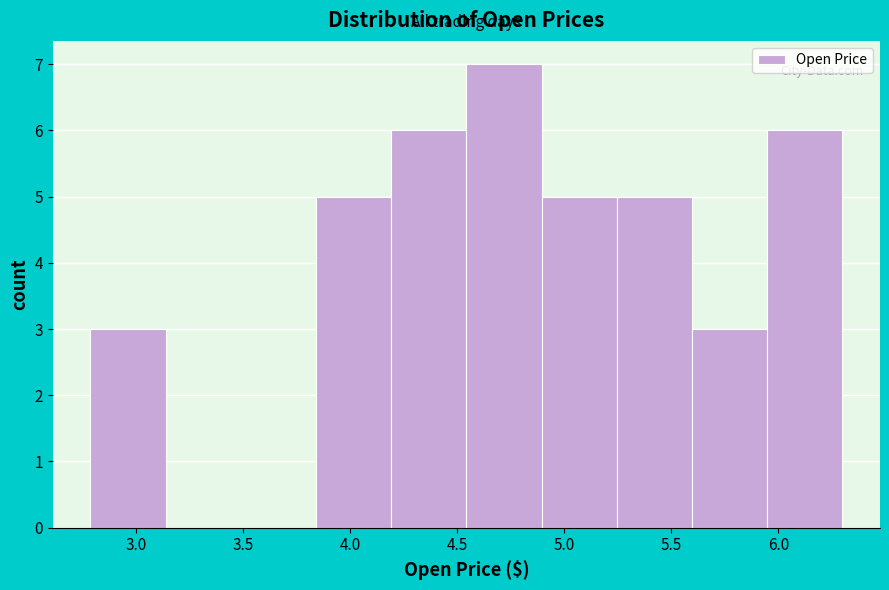

What is the height of the bar covering 4.55 to 4.90 on the x-axis? Neither the bar edges nor the heights are printed on the chart, so give them approximately, as read against the axes.

7